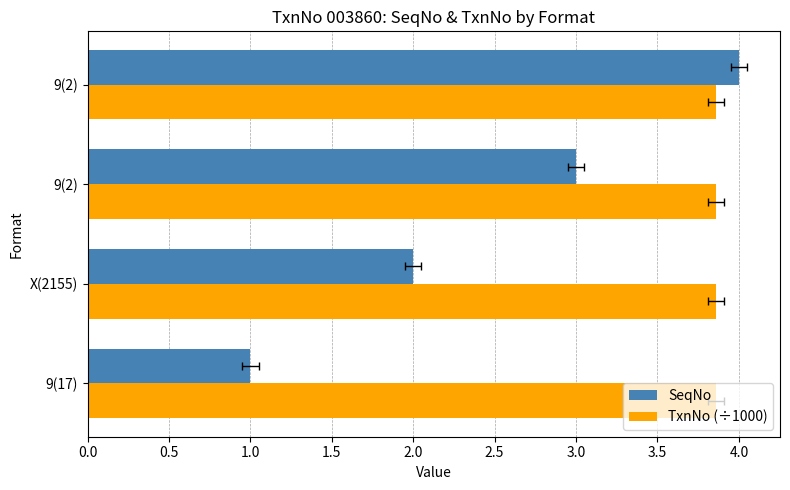

What is the difference between the maximum and second lowest values in the SeqNo series?

2.0